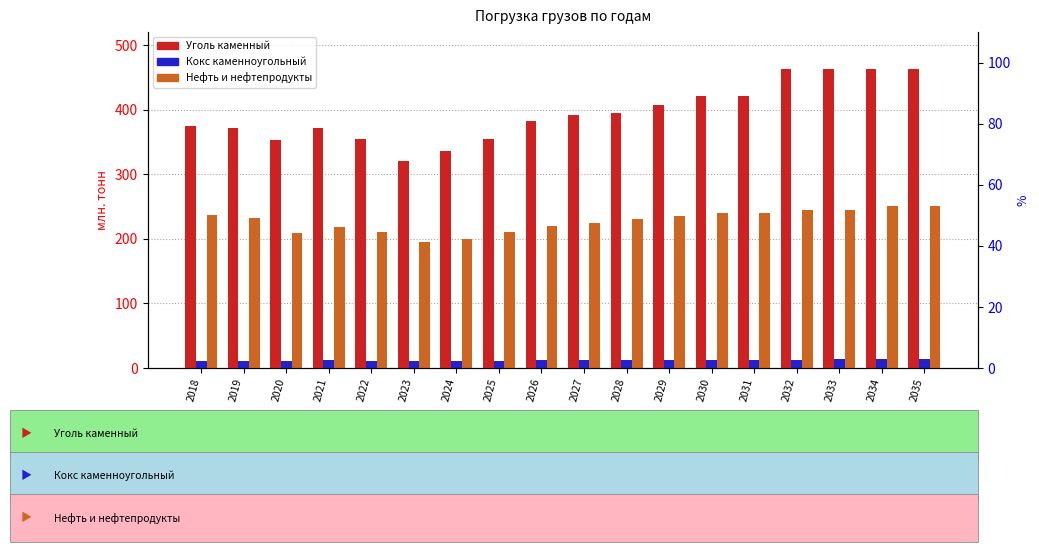

Between 2021 and 2030, which series saw the biggest shift?

Уголь каменный